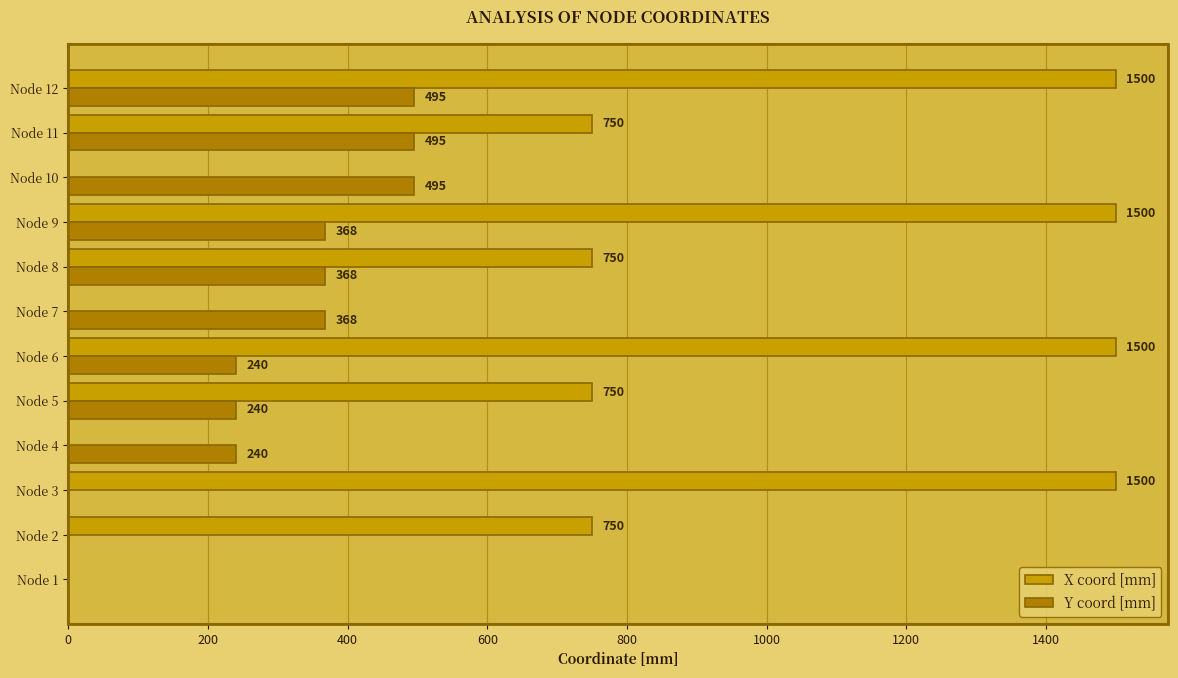

Which series has the widest spread of values?

X coord [mm]